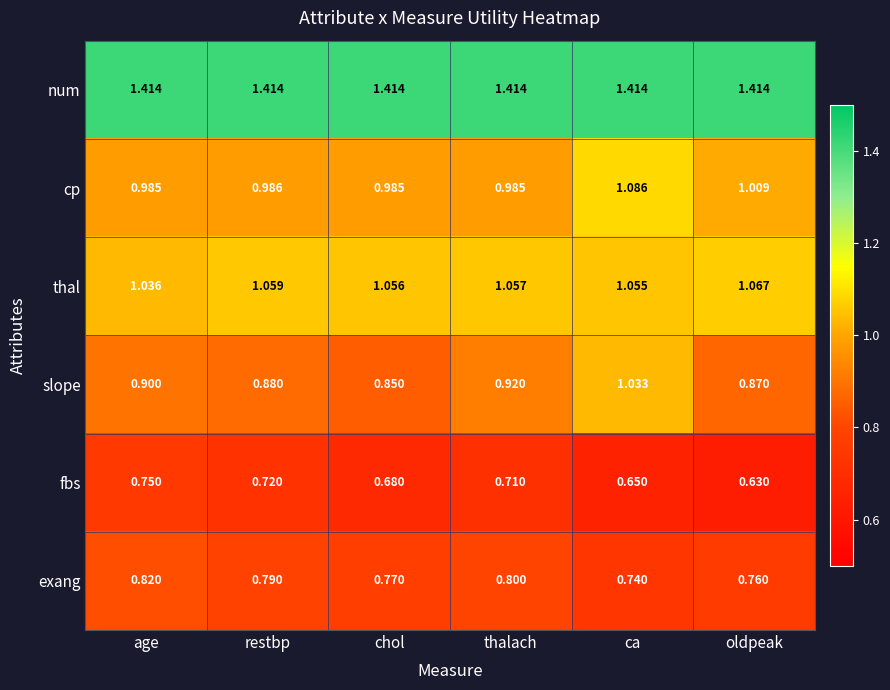

List the series in order of their peak value, highest first.

num, cp, thal, slope, exang, fbs